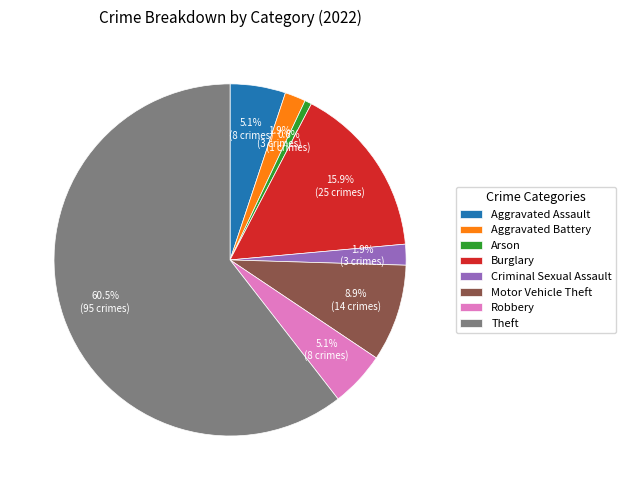

How many segments does this pie chart have?

8